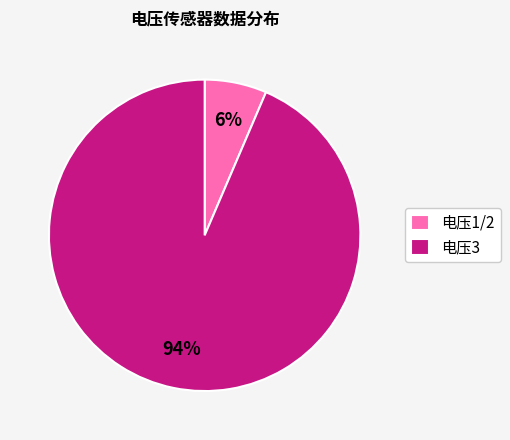

Which category has the smallest portion of the pie?

电压1/2